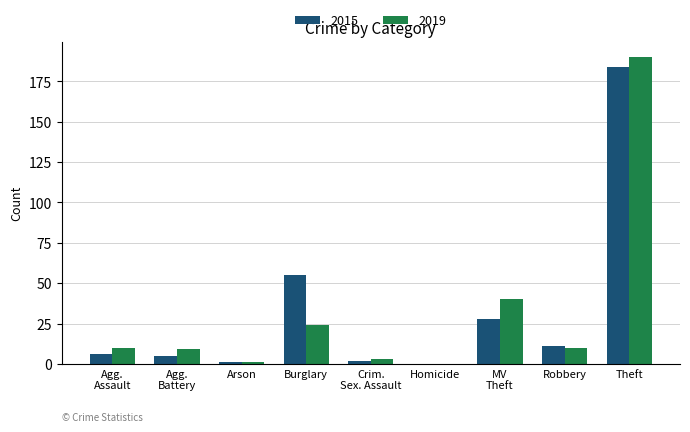

True or false: 2015 has a value of 85 at Theft.

False